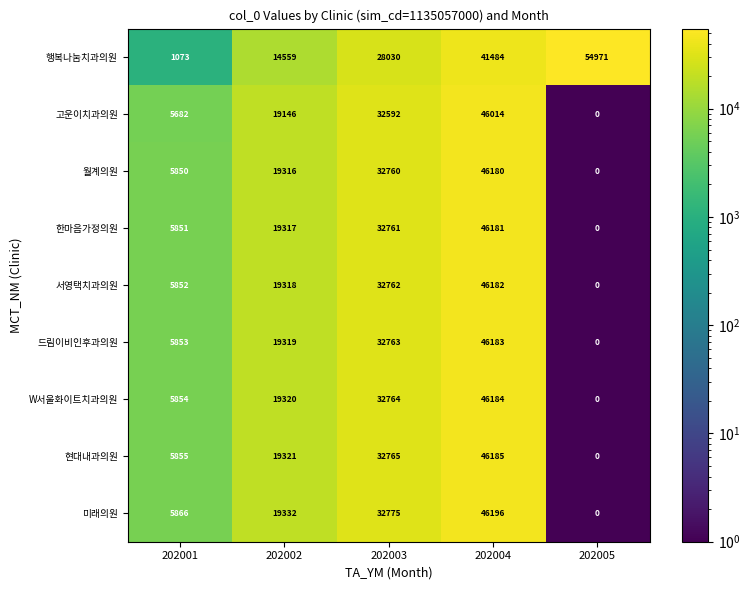

What is the difference between the highest and lowest values at 202003?

4745